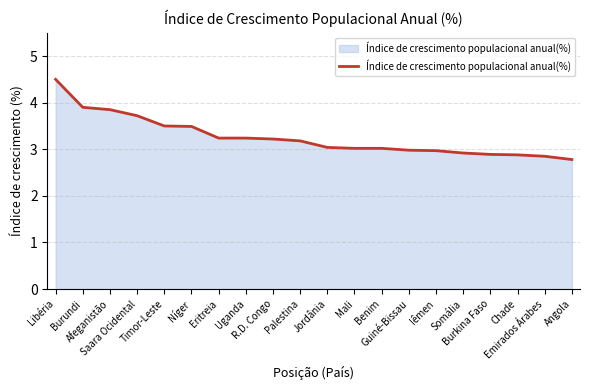

Which label corresponds to the largest value in the chart?

Libéria